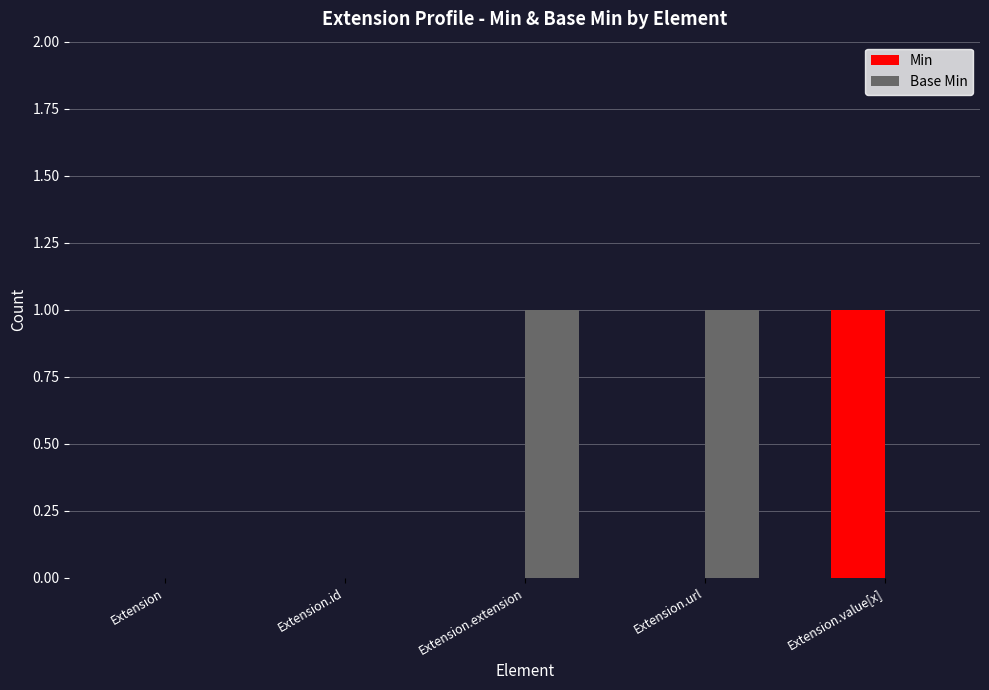

Count the number of categories in the chart.

5